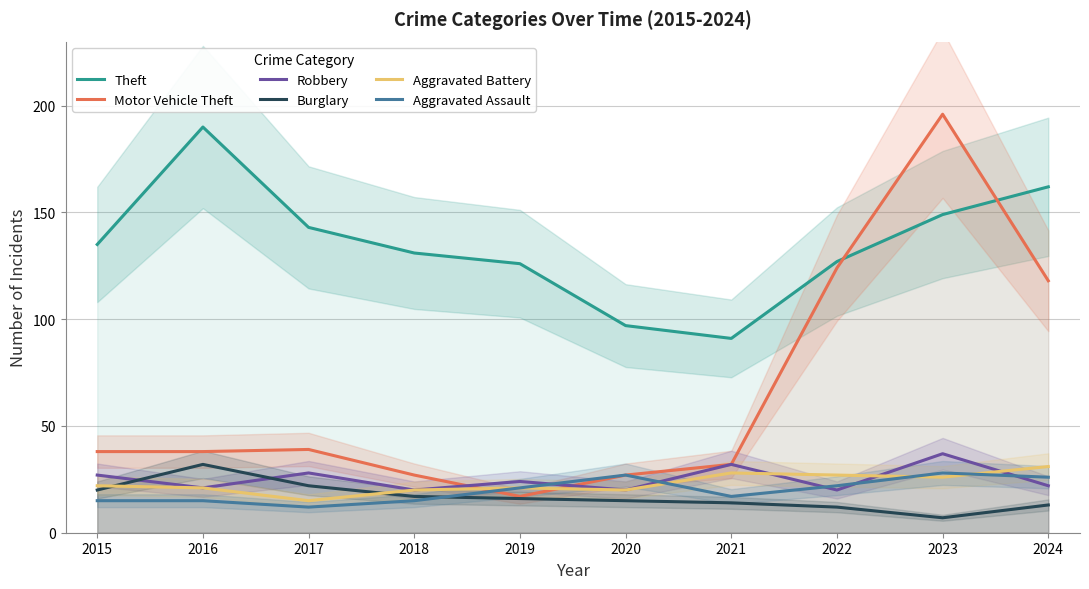

What is the value of the Robbery point at the 6th from the left?

20